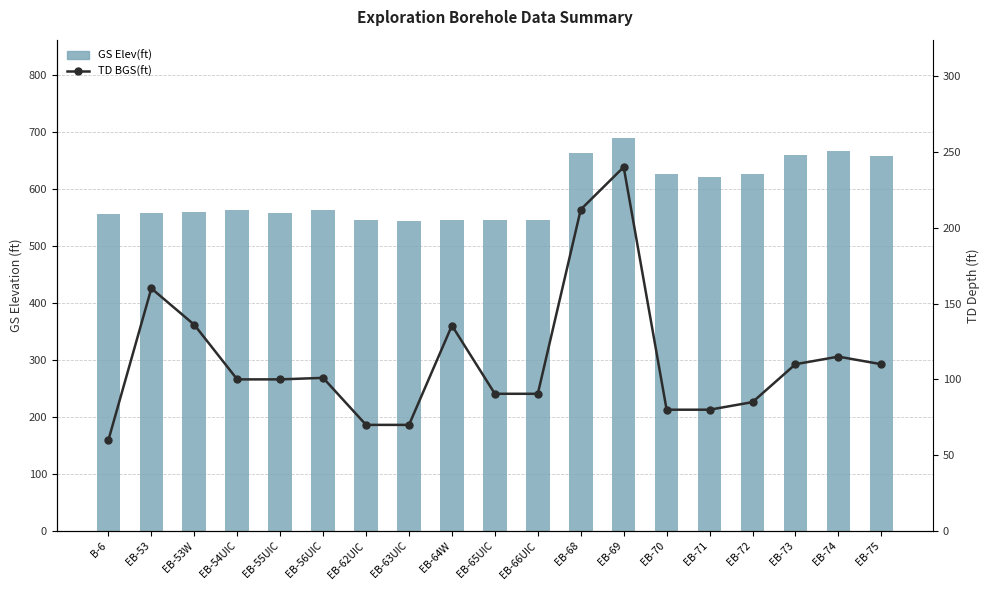

What is the label of the 14th bar from the right?

EB-56UIC